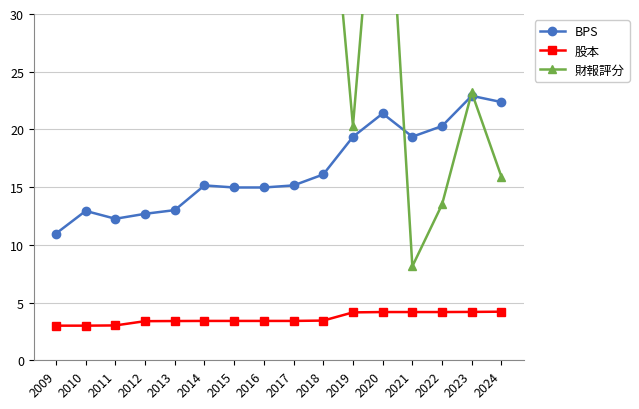

Rank the series by their average value, from lowest to highest.

股本, BPS, 財報評分